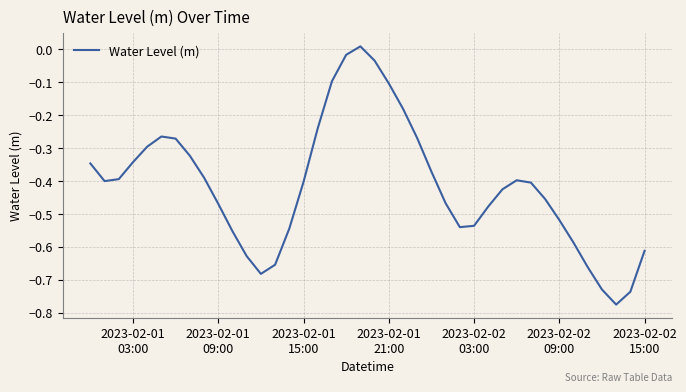

What is the difference between the maximum and minimum values?

0.8